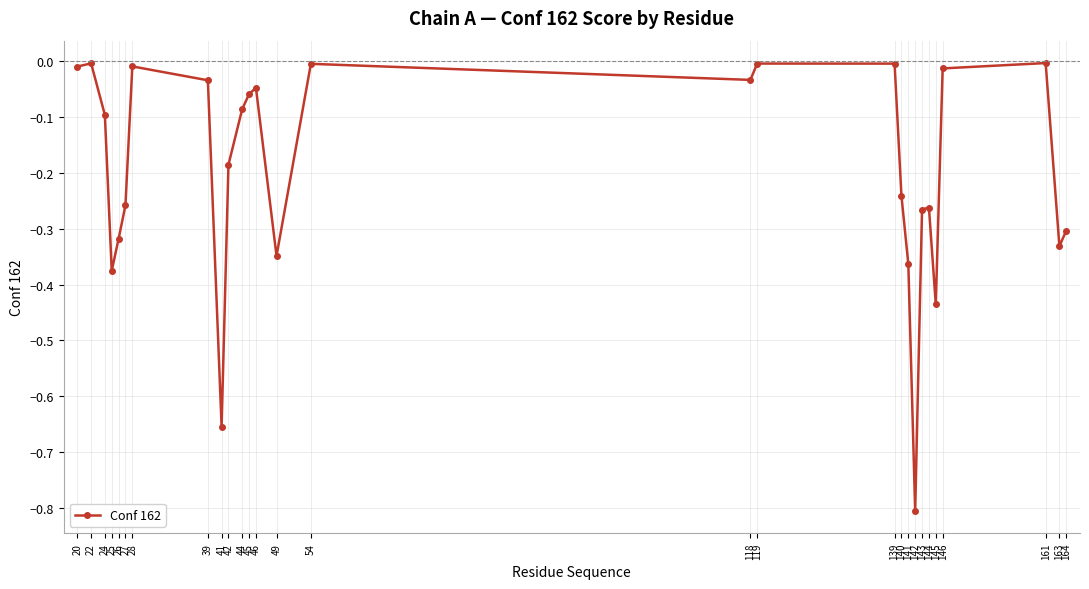

True or false: the data has more than 1 interior local peaks.

True